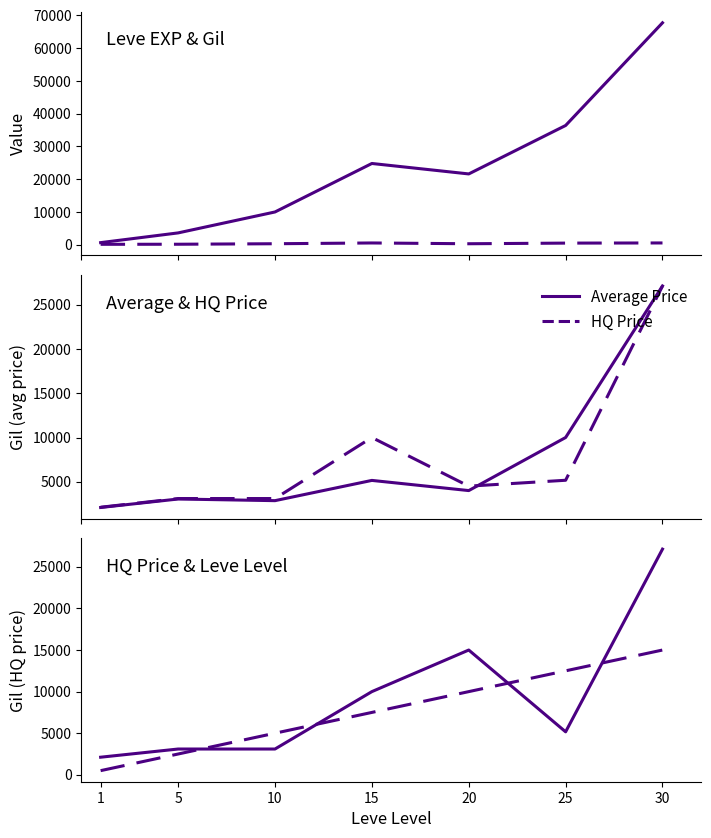

What is the total value across all series at 10?

24343.9